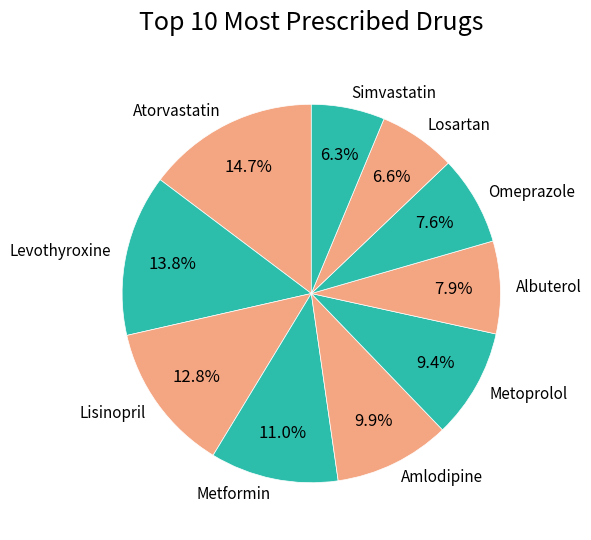

Which slice is the largest?

Atorvastatin